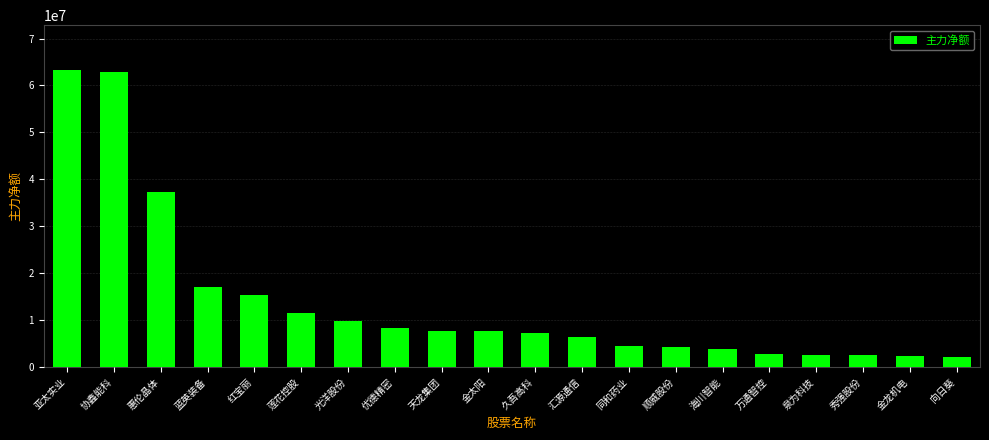

How many values are below 7658352?

10